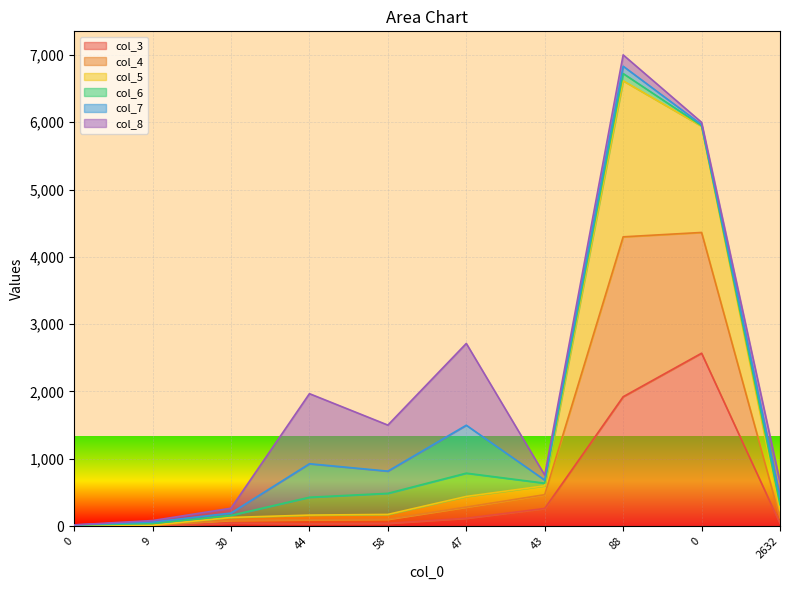

What are all the series names shown in the legend?

col_3, col_4, col_5, col_6, col_7, col_8